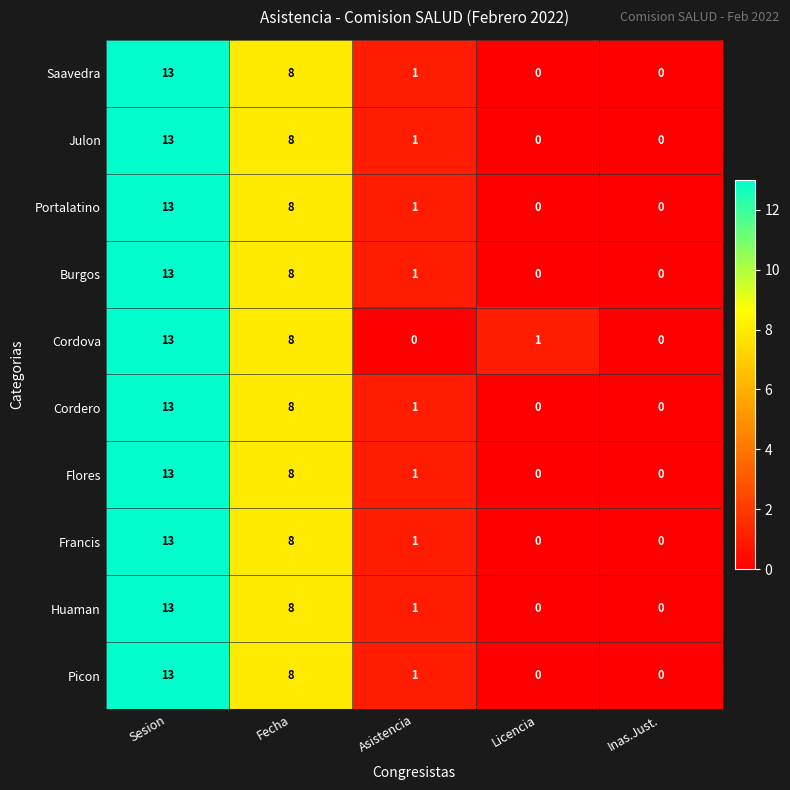

What is the total value across all series at Fecha?

80